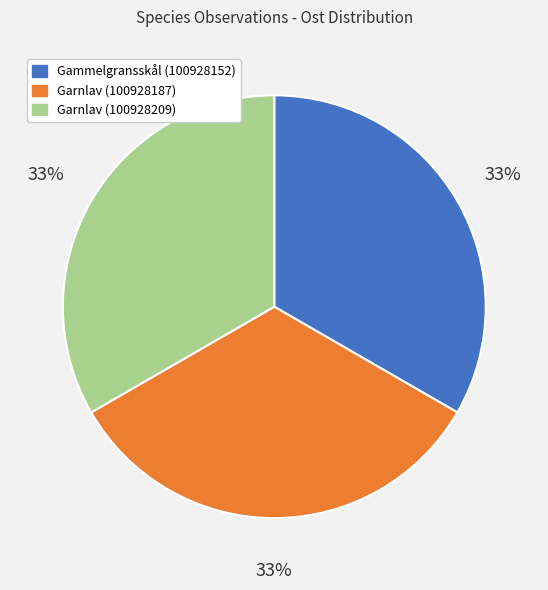

Is the sum of Garnlav (100928209) and Garnlav (100928187) greater than half?

Yes